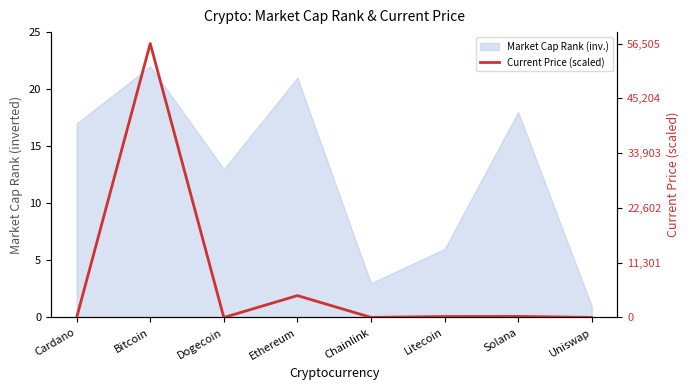

At which category does the data reach its first local peak?

Bitcoin